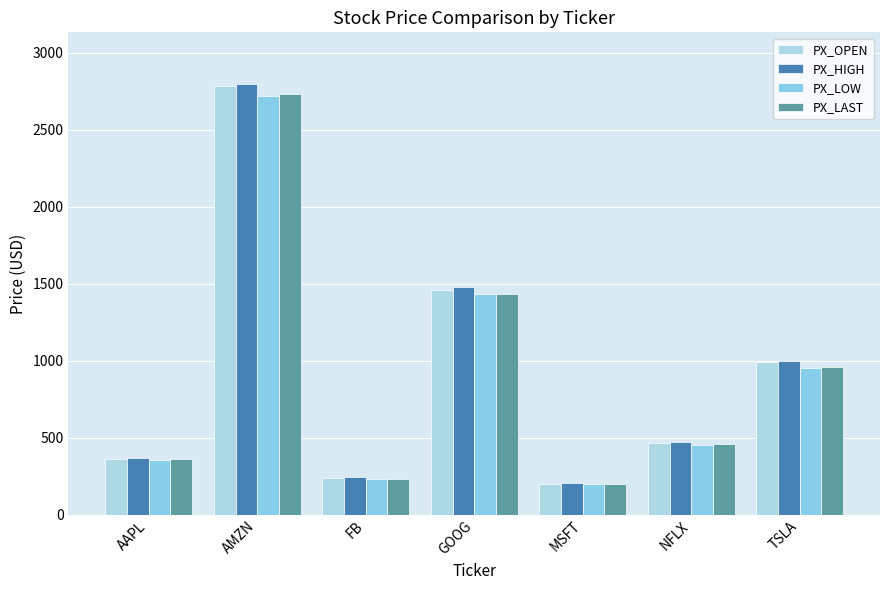

Count the number of data series in this chart.

4